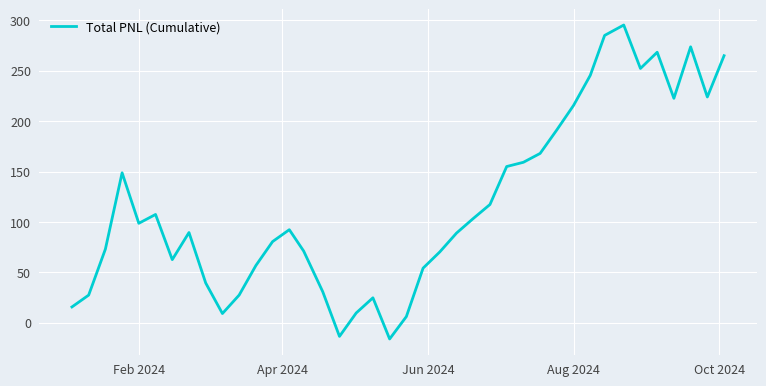

What is the maximum value shown in the chart?

295.5